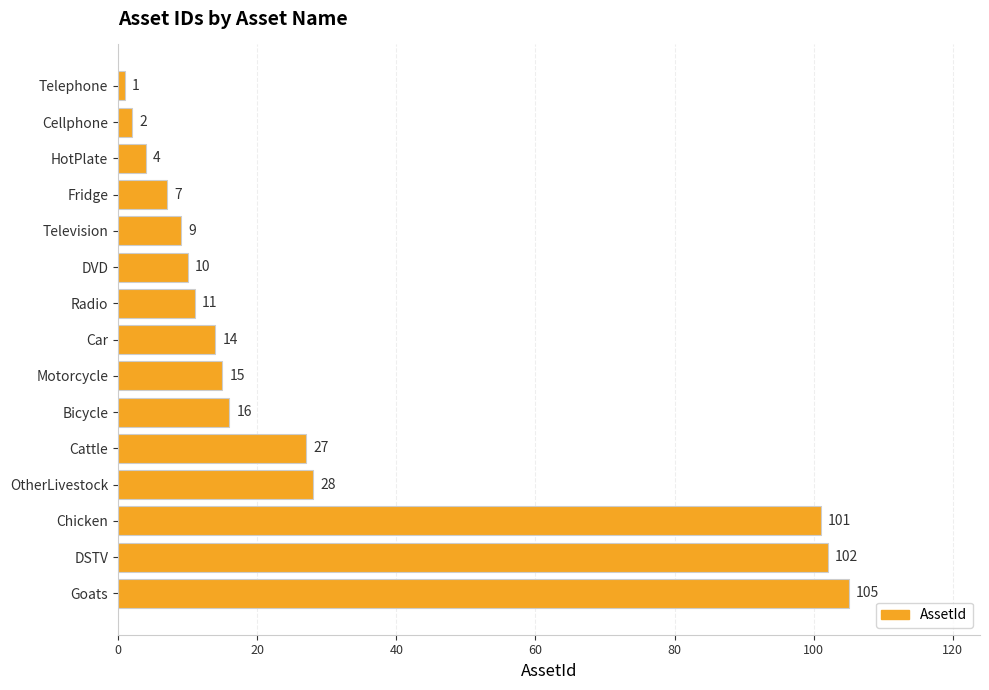

Are the bars grouped side by side (vs. stacked)?

No